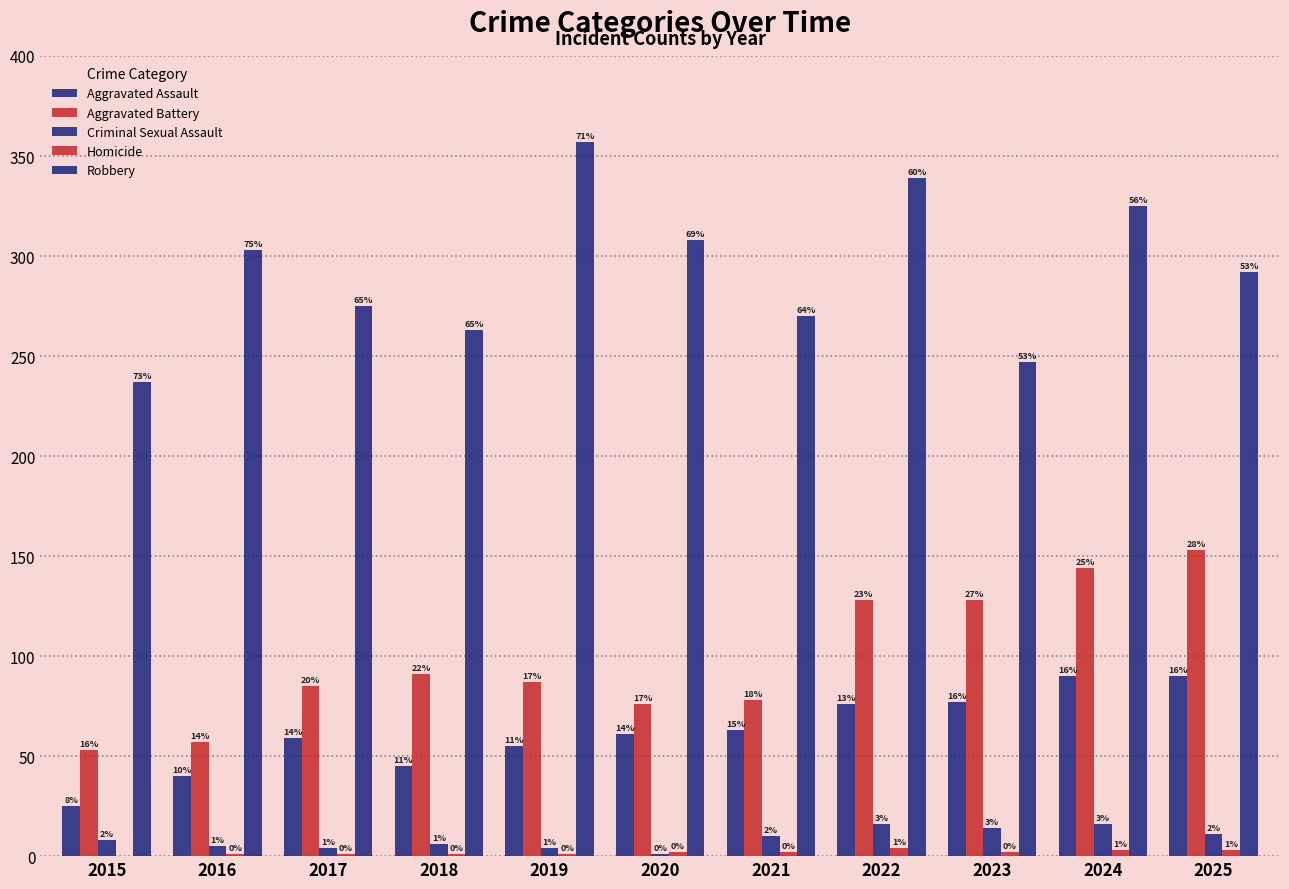

Which category has the highest value in the Aggravated Battery series?

2025